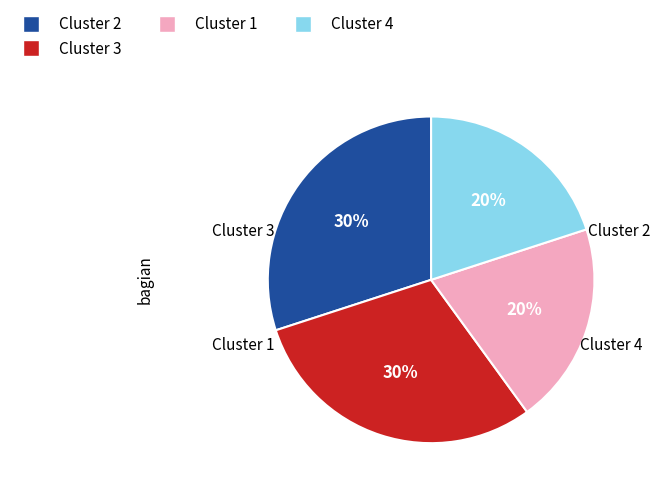

To the nearest percent, what is the average slice percentage?

25%